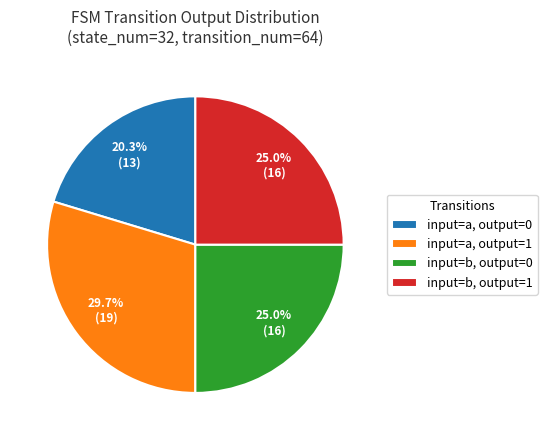

To the nearest percent, what is the difference between the largest and smallest slice percentages?

9%